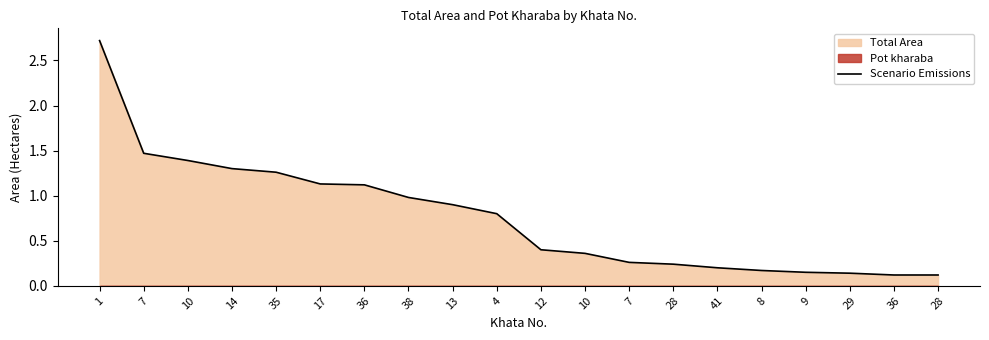

Reading left to right, transcribe all the data shown in this chart.

2.7	1.5	1.4	1.3	1.3	1.1	1.1	1.0	0.9	0.8	0.4	0.4	0.3	0.2	0.2	0.2	0.1	0.1	0.1	0.1